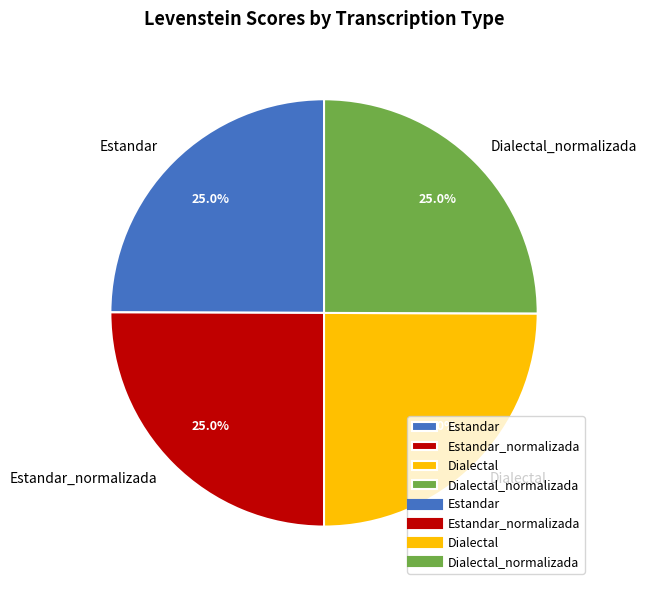

Is there a majority slice in this chart?

No